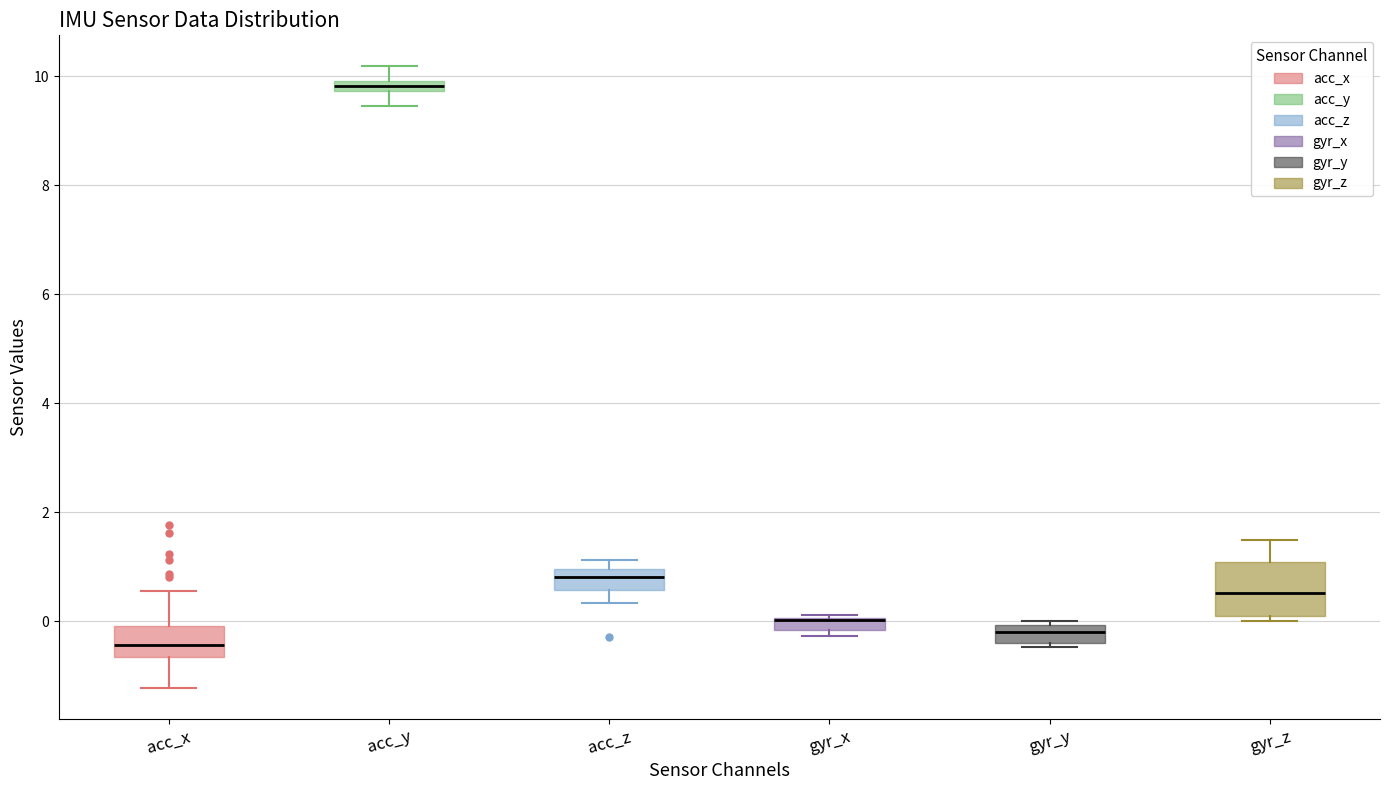

Comparing the boxes themselves (not the whiskers), which one is the tallest?

gyr_z